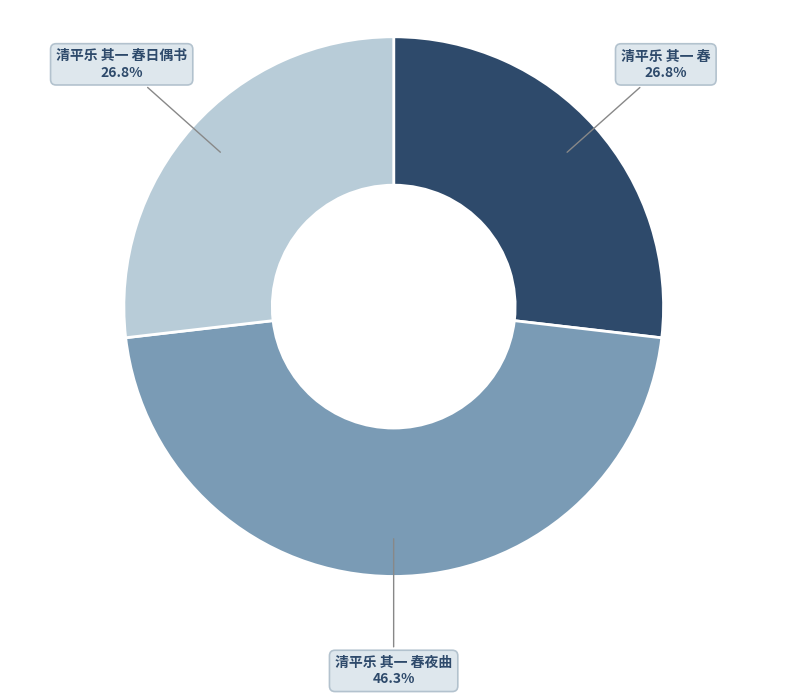

True or false: 清平乐 其一 春夜曲 accounts for 41% of the total.

False